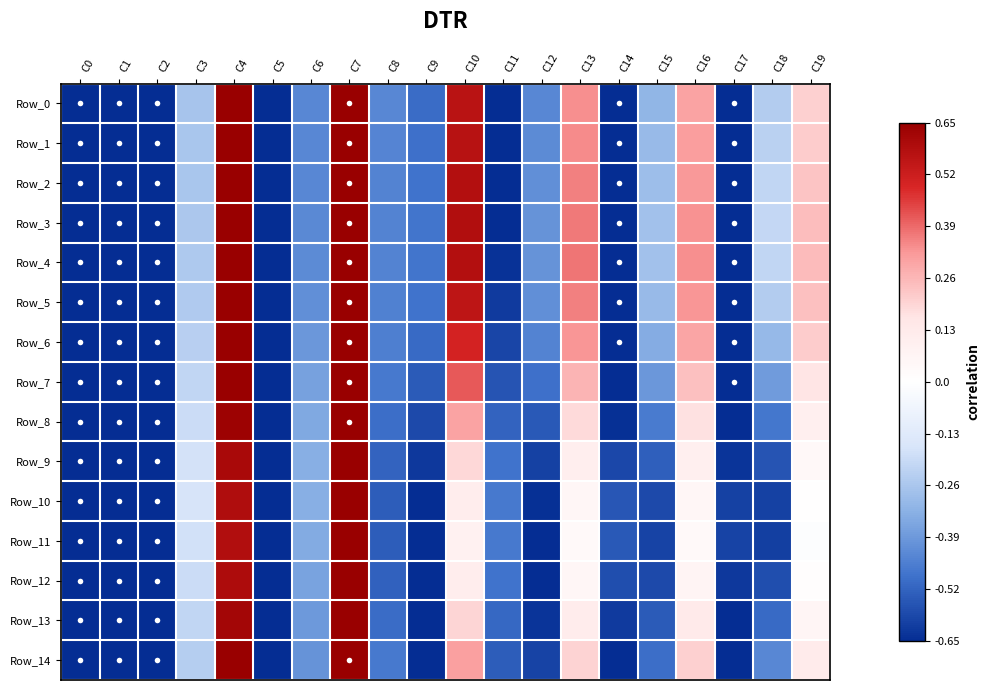

Reading left to right, what are all the values shown in this chart?

Row_0: C0=-1.1	C1=-1.2	C2=-0.9	C3=-0.3	C4=0.7	C5=-0.7	C6=-0.4	C7=0.8	C8=-0.4	C9=-0.5	C10=0.6	C11=-0.7	C12=-0.4	C13=0.3	C14=-0.8	C15=-0.3	C16=0.3	C17=-0.9	C18=-0.2	C19=0.2
Row_1: C0=-1.1	C1=-1.1	C2=-0.9	C3=-0.3	C4=0.7	C5=-0.7	C6=-0.4	C7=0.8	C8=-0.4	C9=-0.5	C10=0.6	C11=-0.7	C12=-0.4	C13=0.3	C14=-0.8	C15=-0.3	C16=0.3	C17=-0.9	C18=-0.2	C19=0.2
Row_2: C0=-1.1	C1=-1.1	C2=-0.9	C3=-0.3	C4=0.7	C5=-0.7	C6=-0.4	C7=0.8	C8=-0.4	C9=-0.5	C10=0.6	C11=-0.7	C12=-0.4	C13=0.4	C14=-0.8	C15=-0.3	C16=0.3	C17=-0.9	C18=-0.2	C19=0.2
Row_3: C0=-1.1	C1=-1.1	C2=-0.9	C3=-0.3	C4=0.7	C5=-0.7	C6=-0.4	C7=0.8	C8=-0.4	C9=-0.5	C10=0.6	C11=-0.6	C12=-0.4	C13=0.4	C14=-0.8	C15=-0.3	C16=0.3	C17=-0.9	C18=-0.2	C19=0.2
Row_4: C0=-1.1	C1=-1.1	C2=-0.9	C3=-0.3	C4=0.7	C5=-0.7	C6=-0.4	C7=0.8	C8=-0.4	C9=-0.5	C10=0.6	C11=-0.6	C12=-0.4	C13=0.4	C14=-0.8	C15=-0.3	C16=0.3	C17=-0.9	C18=-0.2	C19=0.2
Row_5: C0=-1.0	C1=-1.1	C2=-0.9	C3=-0.2	C4=0.7	C5=-0.7	C6=-0.4	C7=0.8	C8=-0.4	C9=-0.5	C10=0.6	C11=-0.6	C12=-0.4	C13=0.4	C14=-0.8	C15=-0.3	C16=0.3	C17=-0.9	C18=-0.2	C19=0.2
Row_6: C0=-1.0	C1=-1.1	C2=-0.9	C3=-0.2	C4=0.7	C5=-0.7	C6=-0.4	C7=0.8	C8=-0.5	C9=-0.5	C10=0.5	C11=-0.6	C12=-0.4	C13=0.3	C14=-0.8	C15=-0.3	C16=0.3	C17=-0.8	C18=-0.3	C19=0.2
Row_7: C0=-1.1	C1=-1.1	C2=-0.9	C3=-0.2	C4=0.7	C5=-0.7	C6=-0.4	C7=0.8	C8=-0.5	C9=-0.5	C10=0.4	C11=-0.6	C12=-0.5	C13=0.3	C14=-0.7	C15=-0.4	C16=0.2	C17=-0.8	C18=-0.4	C19=0.2
Row_8: C0=-1.1	C1=-1.2	C2=-0.9	C3=-0.2	C4=0.6	C5=-0.7	C6=-0.3	C7=0.8	C8=-0.5	C9=-0.6	C10=0.3	C11=-0.5	C12=-0.5	C13=0.2	C14=-0.6	C15=-0.5	C16=0.2	C17=-0.7	C18=-0.5	C19=0.1
Row_9: C0=-1.1	C1=-1.2	C2=-0.9	C3=-0.2	C4=0.6	C5=-0.7	C6=-0.3	C7=0.7	C8=-0.5	C9=-0.6	C10=0.2	C11=-0.5	C12=-0.6	C13=0.1	C14=-0.6	C15=-0.5	C16=0.1	C17=-0.6	C18=-0.6	C19=0.0
Row_10: C0=-1.1	C1=-1.2	C2=-0.9	C3=-0.2	C4=0.6	C5=-0.7	C6=-0.3	C7=0.7	C8=-0.5	C9=-0.7	C10=0.1	C11=-0.5	C12=-0.6	C13=0.1	C14=-0.6	C15=-0.6	C16=0.1	C17=-0.6	C18=-0.6	C19=0.0
Row_11: C0=-1.1	C1=-1.2	C2=-0.9	C3=-0.2	C4=0.6	C5=-0.7	C6=-0.3	C7=0.7	C8=-0.5	C9=-0.7	C10=0.1	C11=-0.5	C12=-0.7	C13=0.0	C14=-0.5	C15=-0.6	C16=0.0	C17=-0.6	C18=-0.6	C19=-0.0
Row_12: C0=-1.1	C1=-1.2	C2=-0.9	C3=-0.2	C4=0.6	C5=-0.7	C6=-0.4	C7=0.7	C8=-0.5	C9=-0.7	C10=0.1	C11=-0.5	C12=-0.7	C13=0.1	C14=-0.6	C15=-0.6	C16=0.1	C17=-0.6	C18=-0.6	C19=0.0
Row_13: C0=-1.1	C1=-1.2	C2=-0.9	C3=-0.2	C4=0.6	C5=-0.7	C6=-0.4	C7=0.7	C8=-0.5	C9=-0.7	C10=0.2	C11=-0.5	C12=-0.6	C13=0.1	C14=-0.6	C15=-0.5	C16=0.1	C17=-0.7	C18=-0.5	C19=0.1
Row_14: C0=-1.2	C1=-1.2	C2=-0.9	C3=-0.2	C4=0.7	C5=-0.7	C6=-0.4	C7=0.8	C8=-0.5	C9=-0.7	C10=0.3	C11=-0.5	C12=-0.6	C13=0.2	C14=-0.7	C15=-0.5	C16=0.2	C17=-0.7	C18=-0.4	C19=0.1